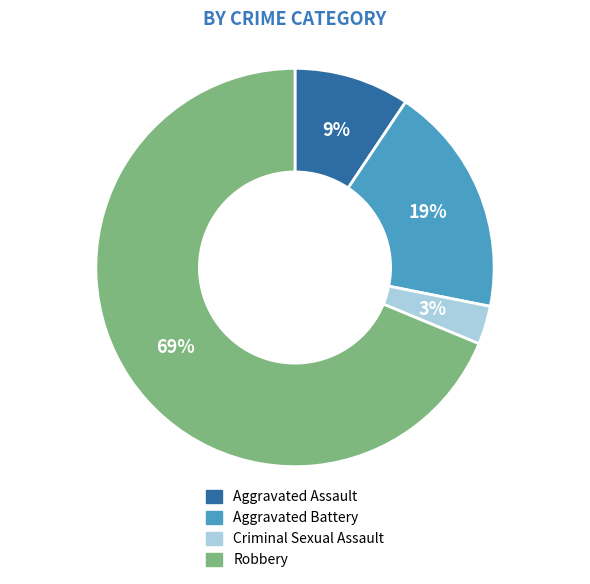

How many segments does this pie chart have?

4